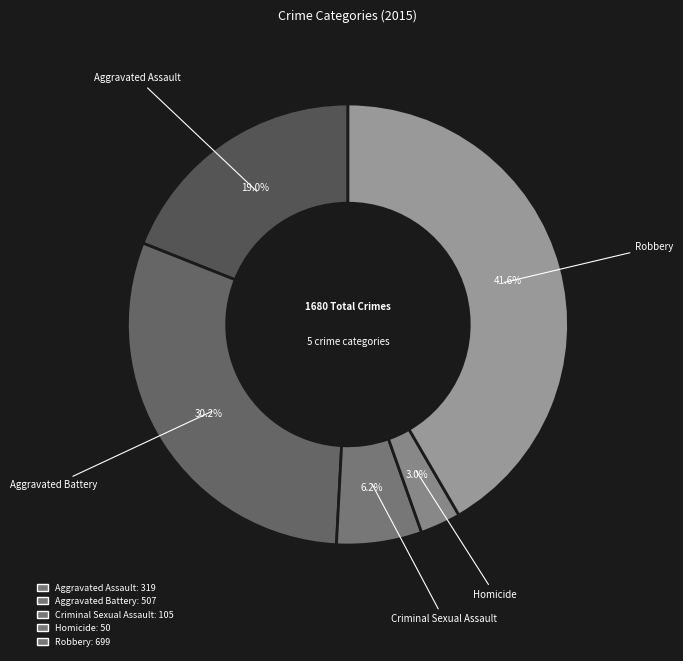

Which category has the biggest portion of the pie?

Robbery